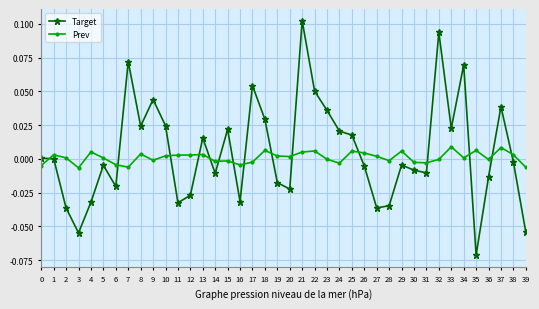

Rank the series by their maximum value, from lowest to highest.

Prev, Target